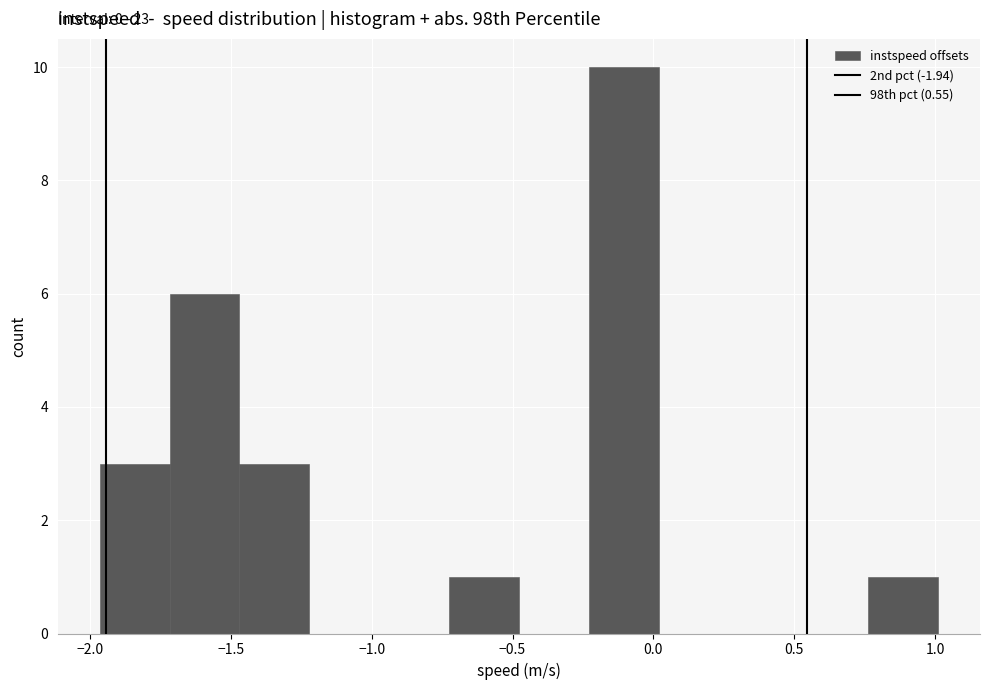

Over which range of the x-axis is the bar tallest?

-0.25 to 0.00